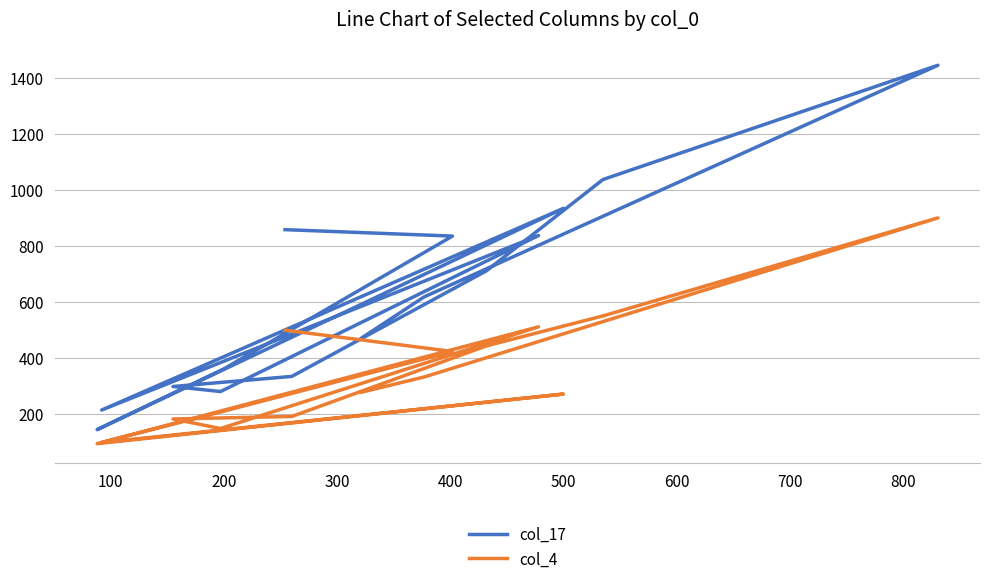

True or false: col_17 and col_4 cross at least once.

False